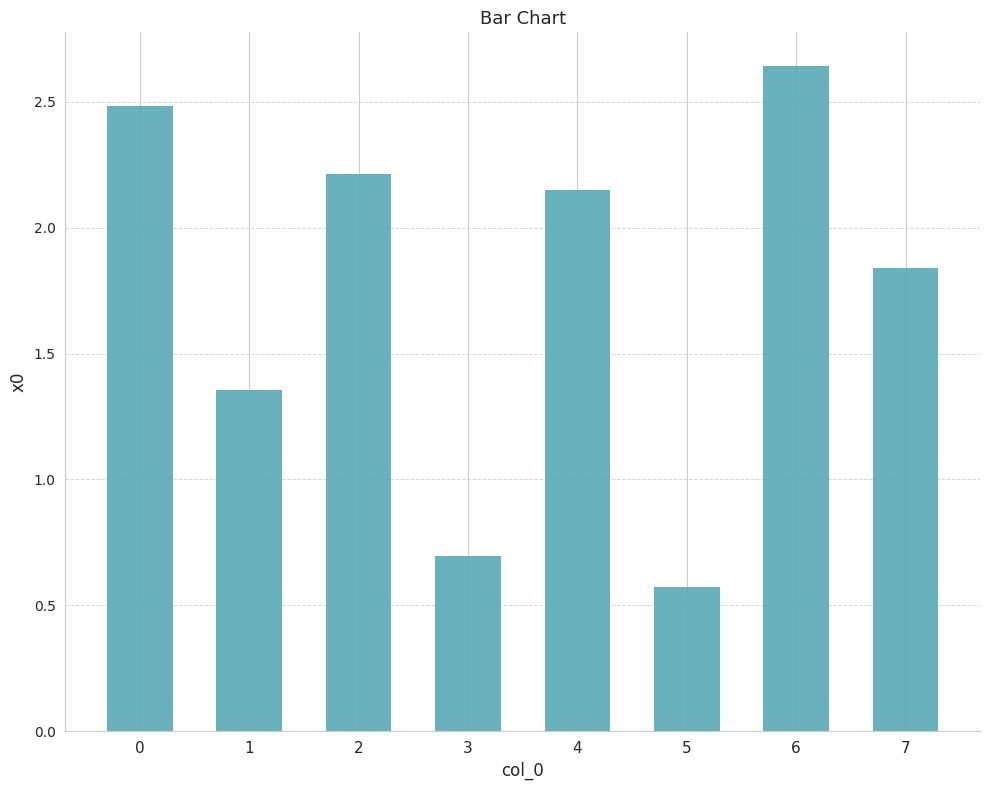

Where is the data nearest to the value 1?

3